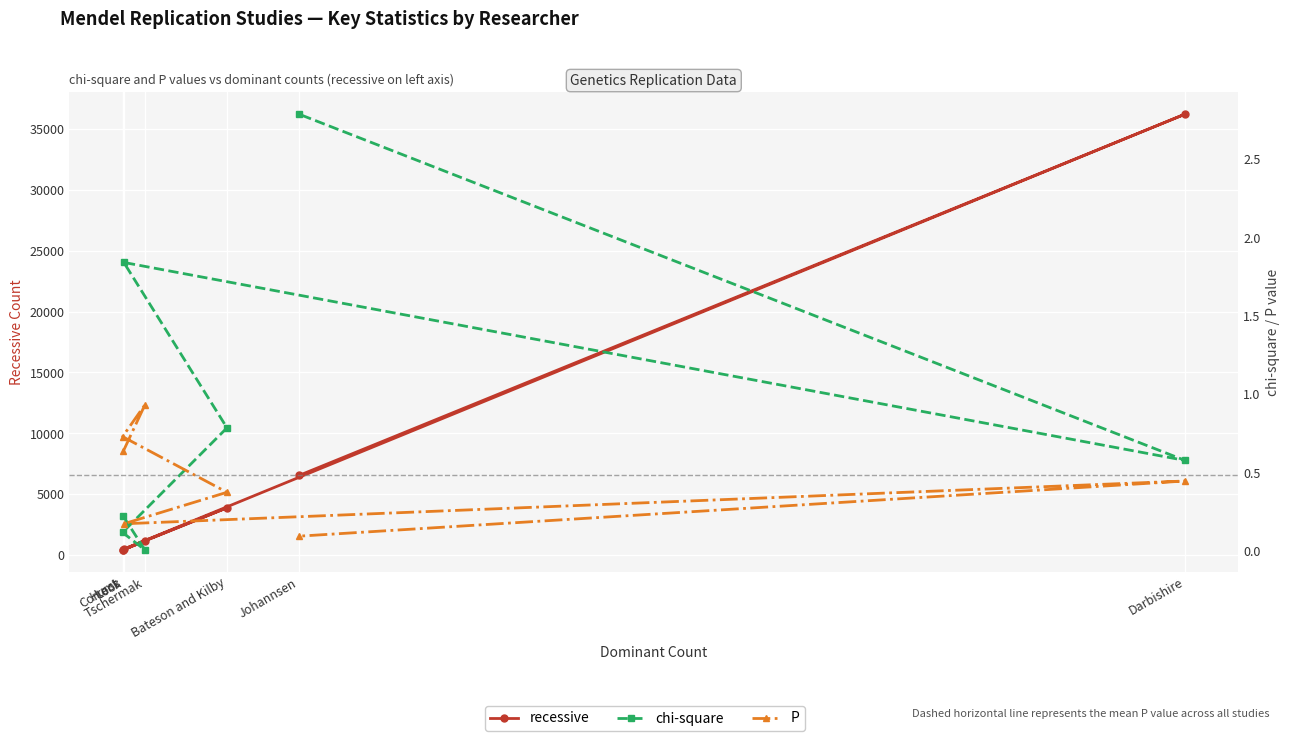

At Tschermak, list the series in order from smallest to largest.

chi-square, P, recessive